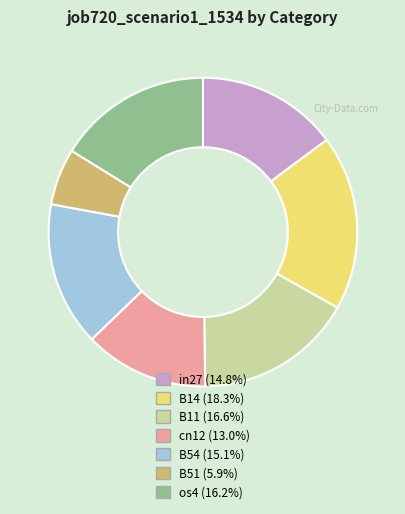

Which has a higher value, B51 or cn12?

cn12